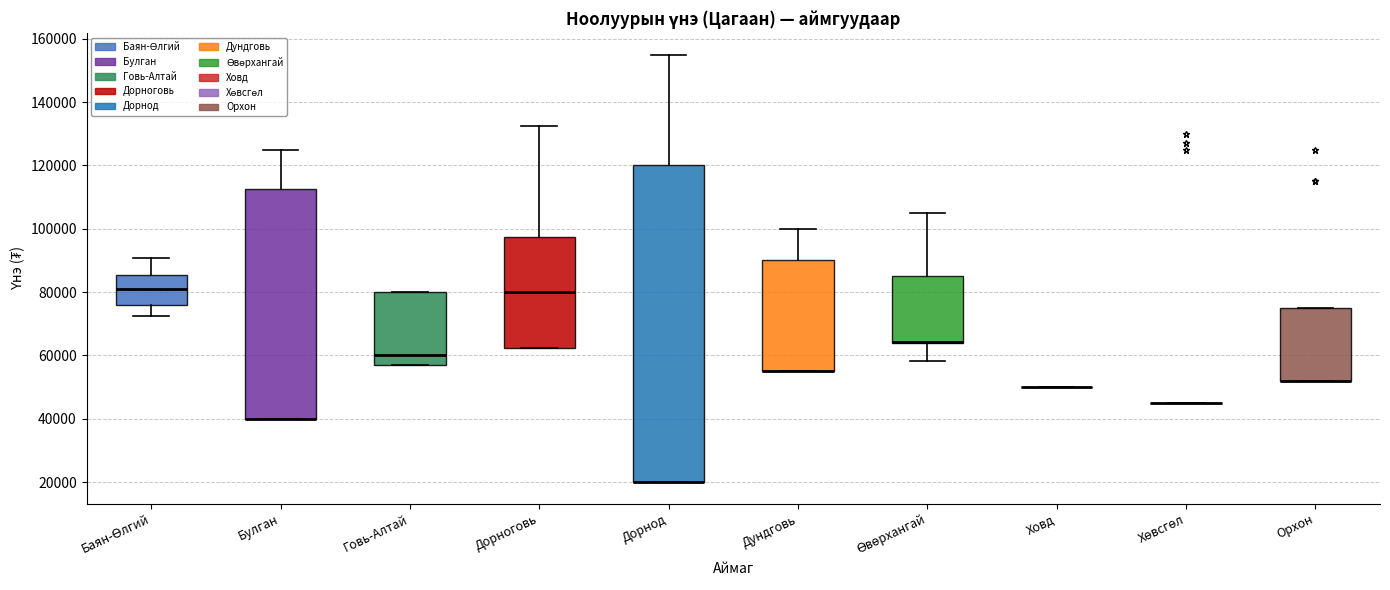

Reading left to right, transcribe this box plot: for each box, give where its median line is, the range the box spans, and where its two whiskers end, as read against the y-axis. The values are not printed on the chart, so give them approximately, as read against the axis.

Баян-Өлгий: median 82000, box 76000 to 86000, whiskers 72000 to 90000
Булган: median 40000 (drawn on the box's lower edge), box 40000 to 112000, whiskers 40000 to 126000
Говь-Алтай: median 60000, box 58000 to 80000, whiskers 58000 to 80000
Дорноговь: median 80000, box 62000 to 98000, whiskers 62000 to 132000
Дорнод: median 20000 (drawn on the box's lower edge), box 20000 to 120000, whiskers 20000 to 156000
Дундговь: median 56000 (drawn on the box's lower edge), box 56000 to 90000, whiskers 56000 to 100000
Өвөрхангай: median 64000 (drawn on the box's lower edge), box 64000 to 86000, whiskers 58000 to 106000
Ховд: box collapsed to a line at 50000, whiskers 50000 to 50000
Хөвсгөл: box collapsed to a line at 46000, whiskers 46000 to 46000
Орхон: median 52000 (drawn on the box's lower edge), box 52000 to 76000, whiskers 52000 to 76000